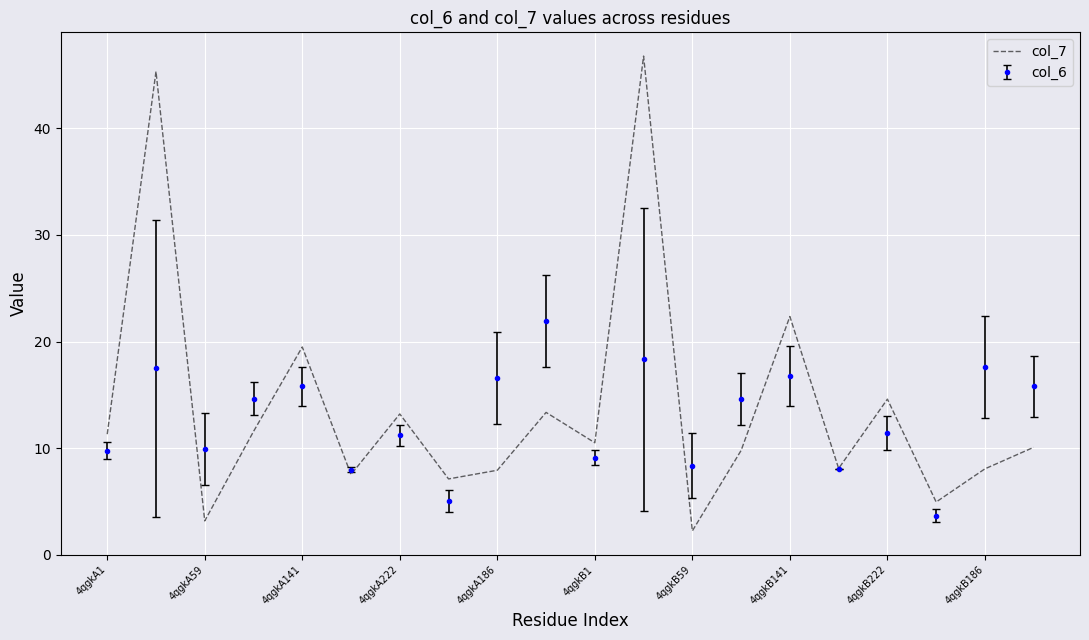

What is the minimum value shown in the chart?

2.2